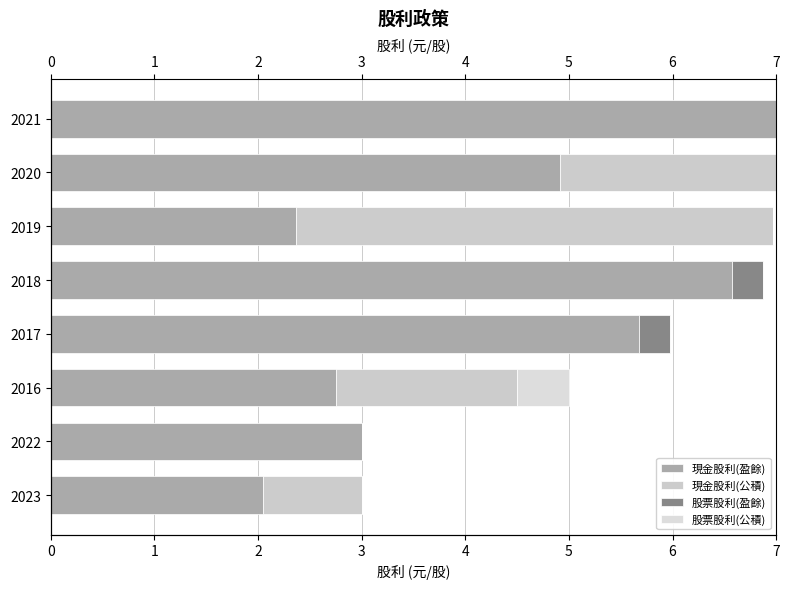

At how many categories does at least one series exceed 3?

5